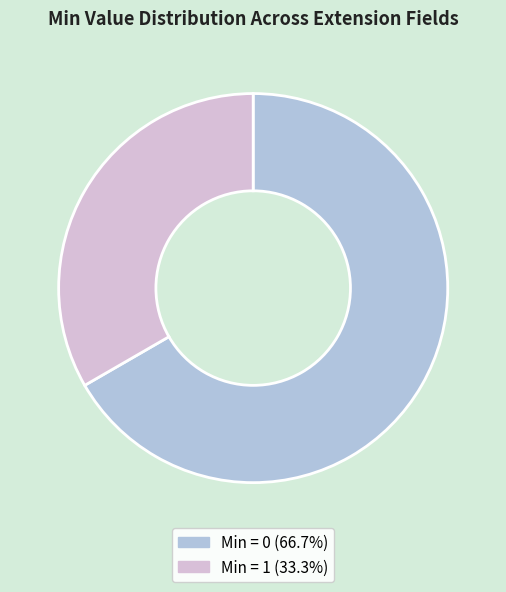

Is there a majority slice in this chart?

Yes